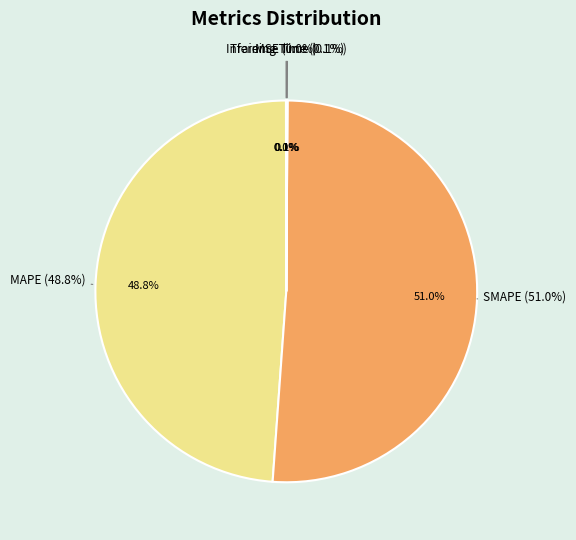

Which category has the biggest portion of the pie?

SMAPE